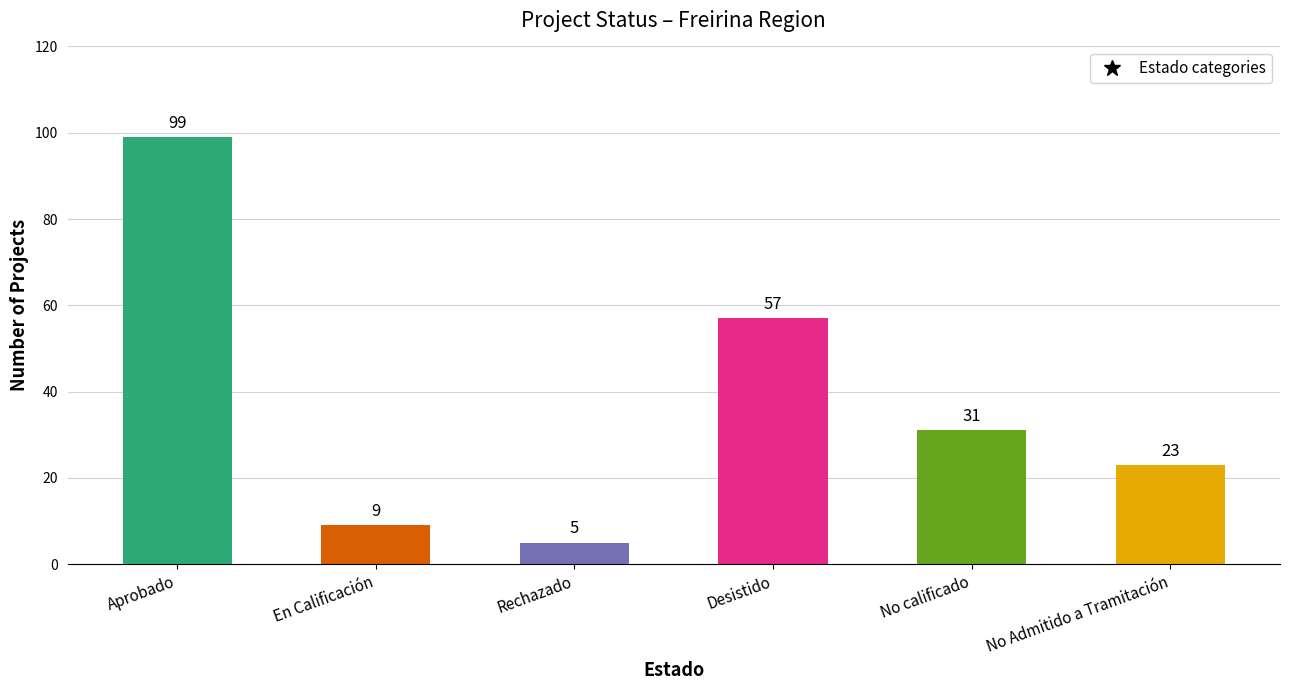

Read the value at No calificado.

31